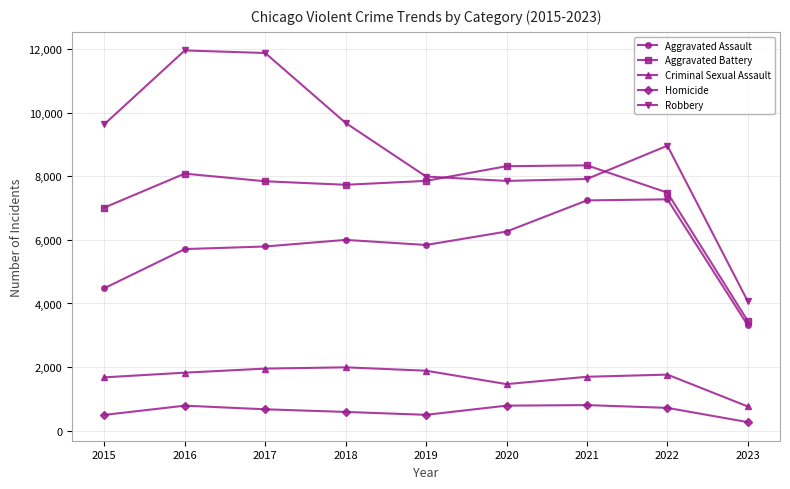

Count the number of categories in the chart.

9